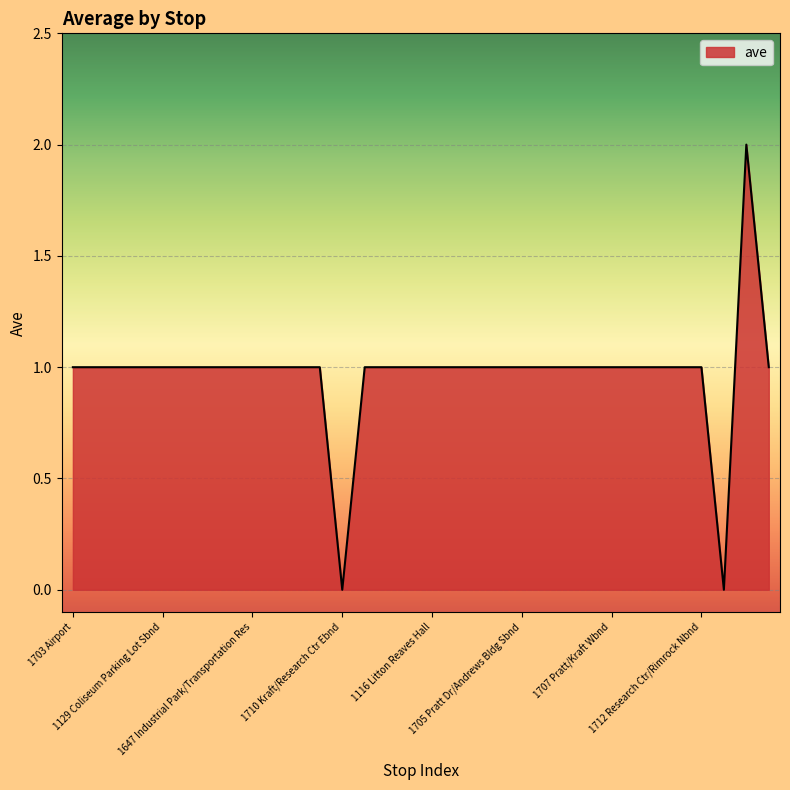

At which label does the data first exceed 1?

1716 Research Ctr/S Knollwood Nbnd